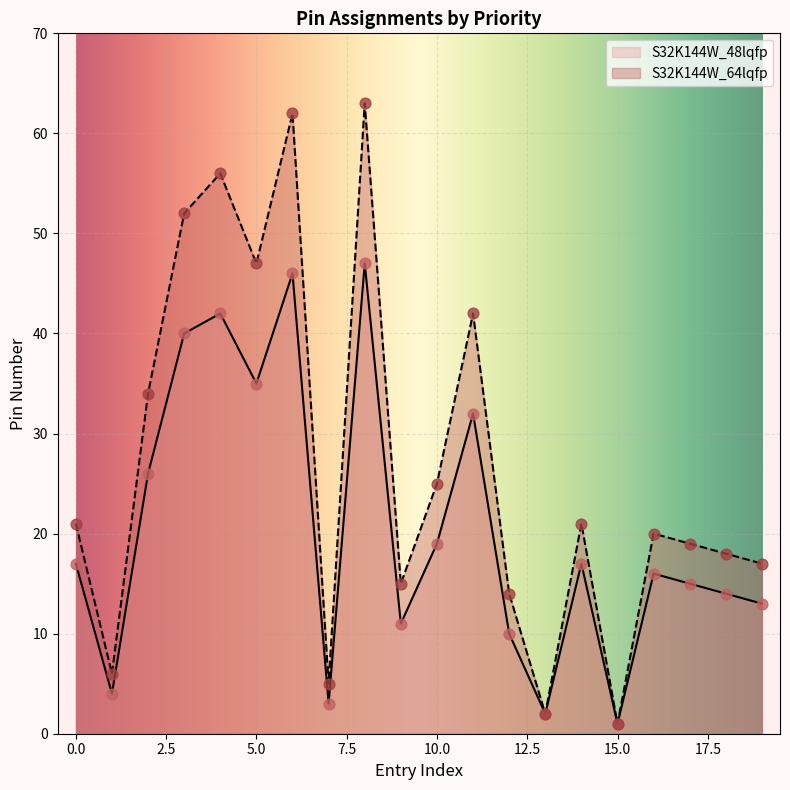

What are all the series names shown in the legend?

S32K144W_48lqfp, S32K144W_64lqfp